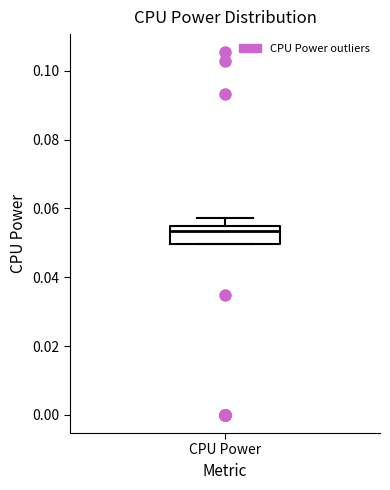

Read this box plot against the y-axis: the position of the median line, the range covered by the box, and the ends of both whiskers. The values are not printed on the chart, so give them approximately, as read against the axis.

median 0.054 (just below the box's upper edge), box 0.050 to 0.054, whiskers 0.050 to 0.058